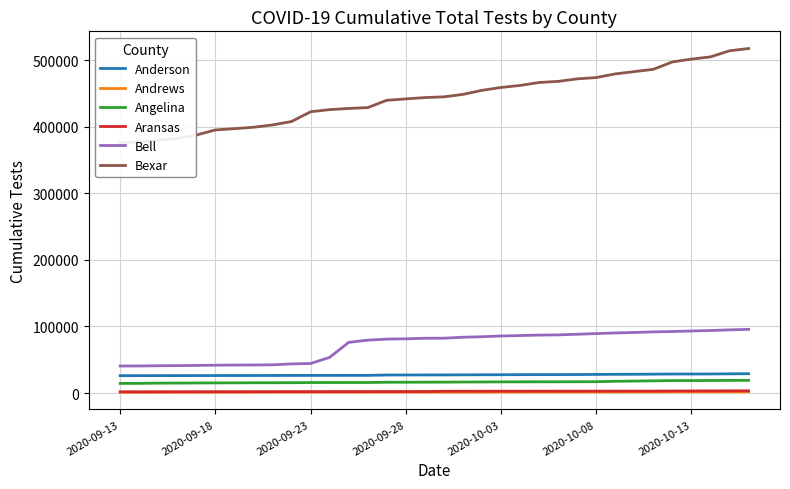

Which category has the lowest value across all series?

2020-09-13